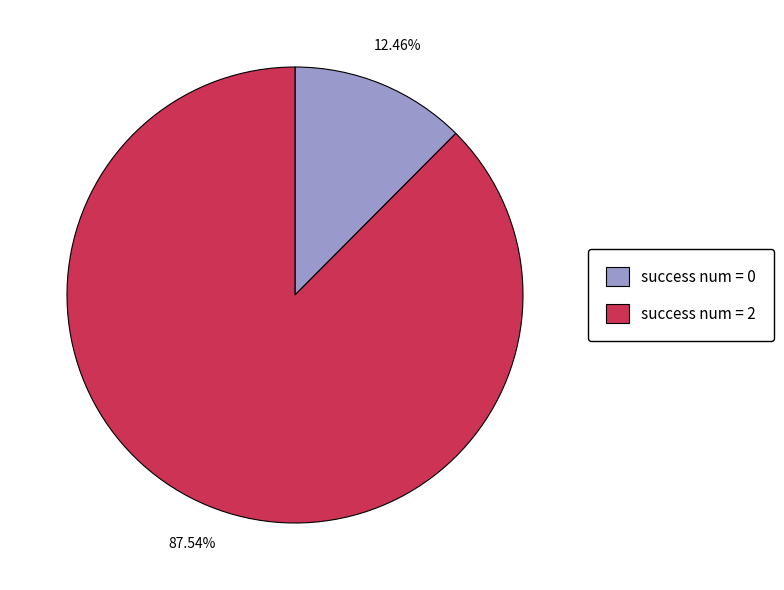

The success num = 2 slice represents 54% of the pie. True or false?

False